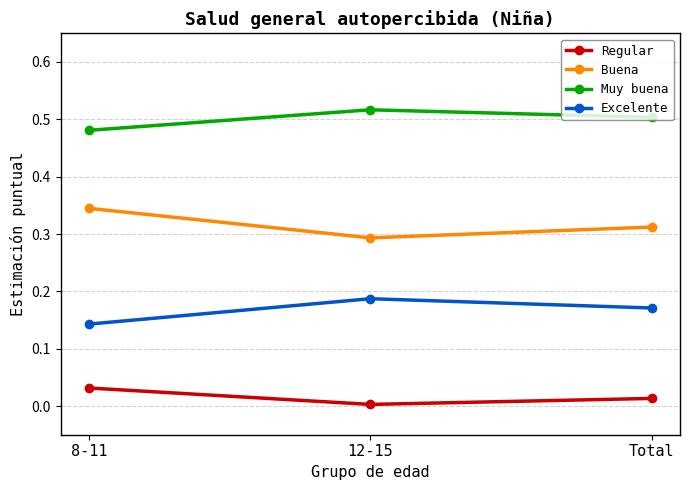

What is the sum of all Muy buena values?

1.5